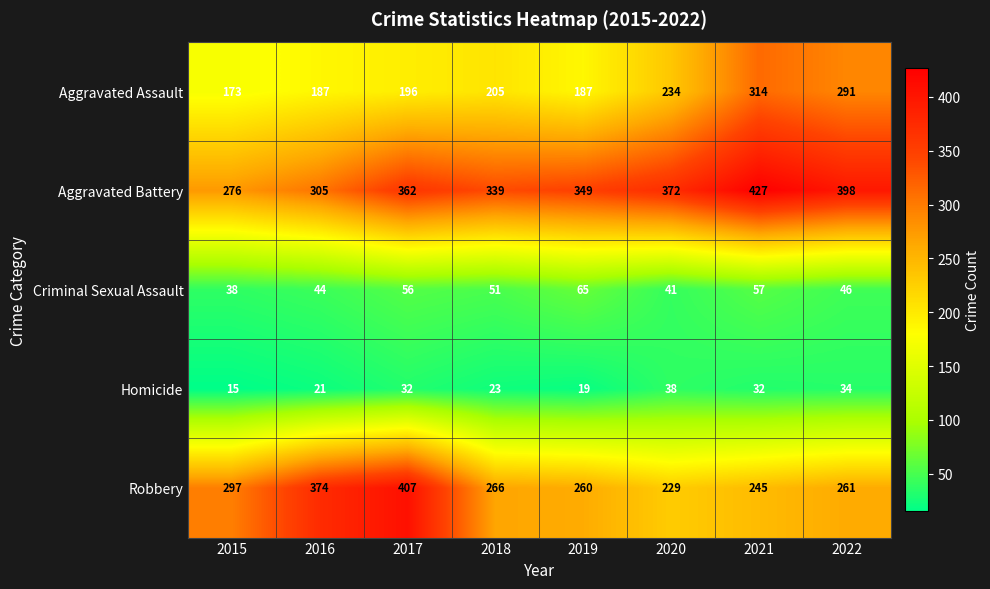

At which label does Robbery first exceed 266?

2015